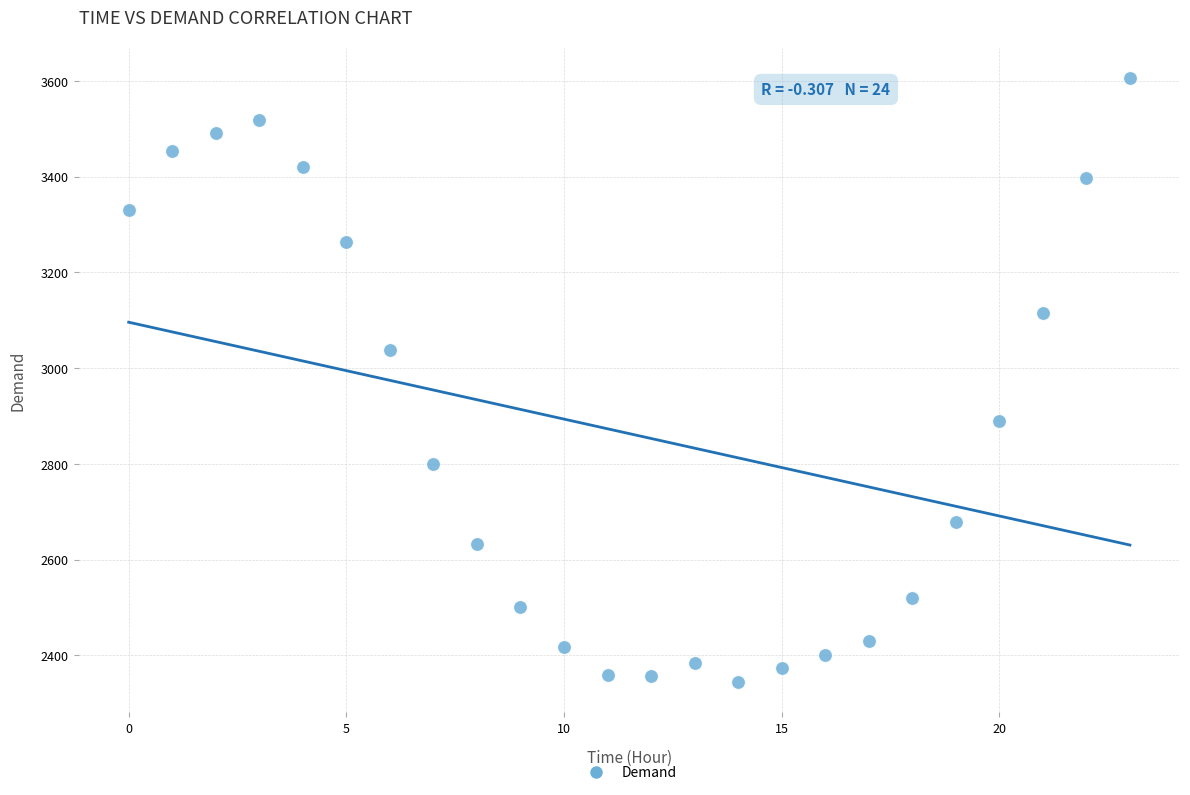

What Y value in the scatter plot is closest to 2974?

3037